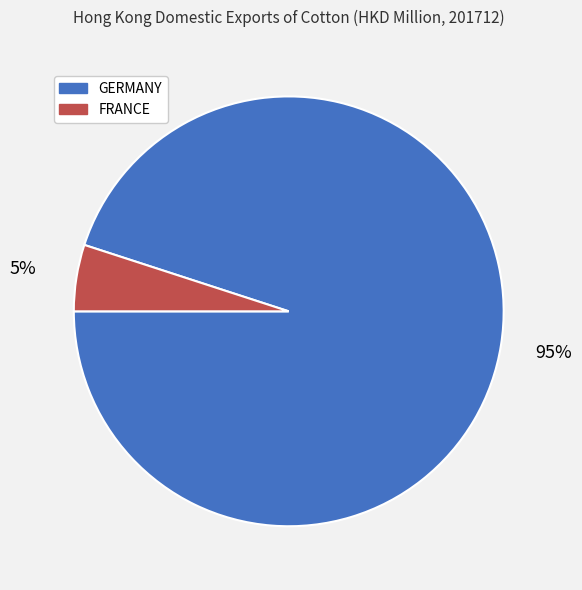

How many slices are in this pie chart?

2